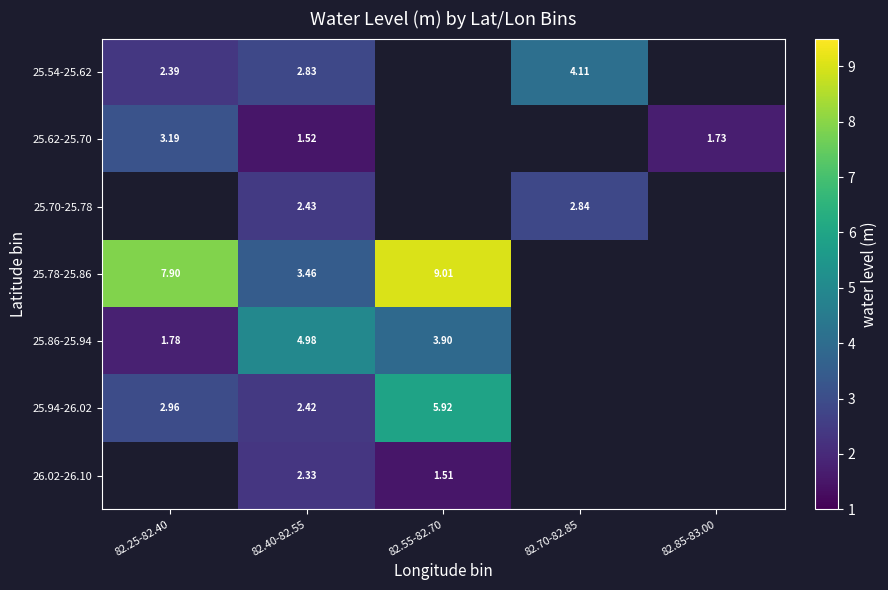

What is the maximum value for 25.78-25.86?

9.0